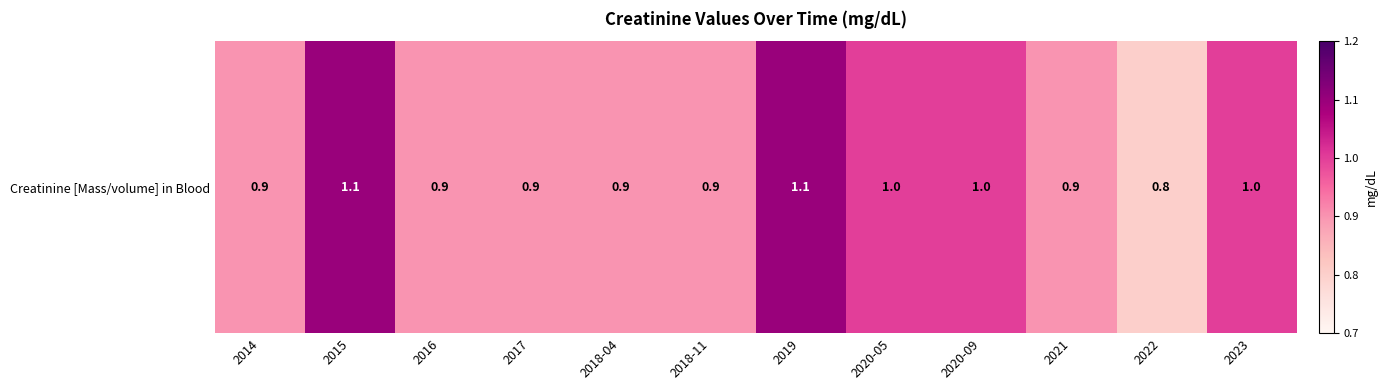

What is the sum of the values at 2020-09 and 2023?

2.0